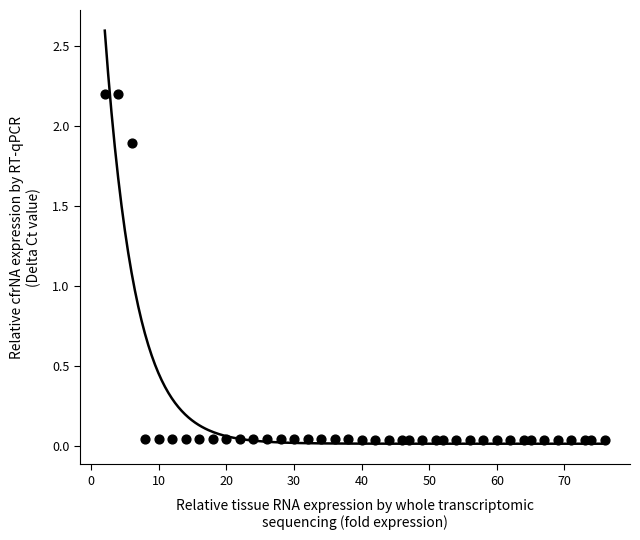

What is the range of Y values (max minus min)?

2.2